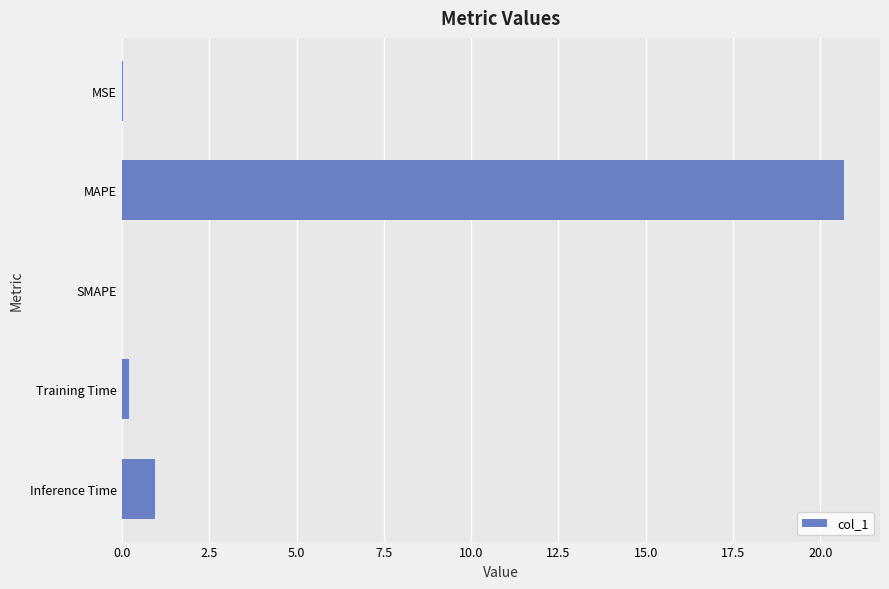

Between Inference Time and SMAPE, which is larger?

Inference Time